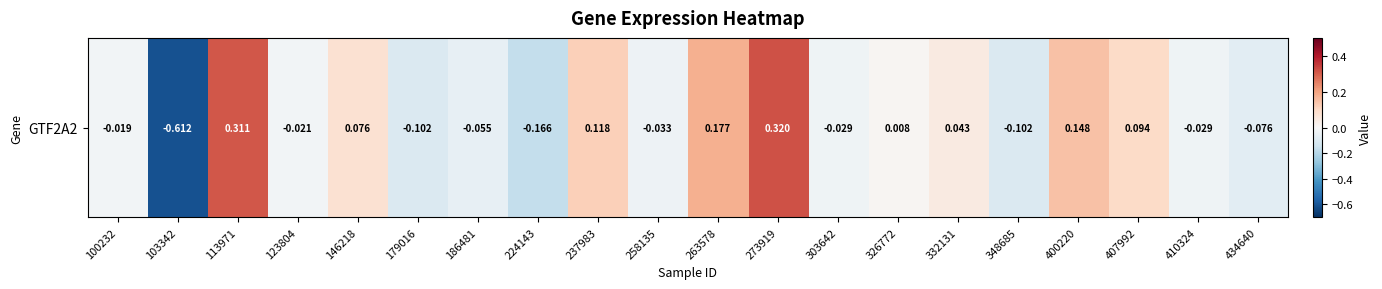

Between 146218 and 179016, which is larger?

146218